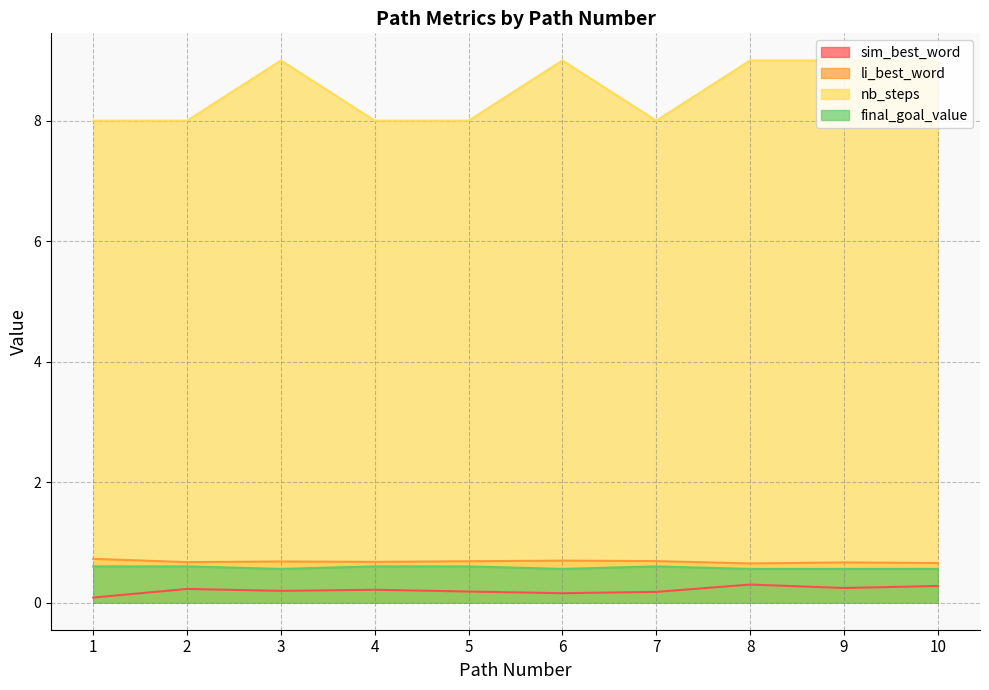

What is the difference between the highest and lowest values at 3?

8.8